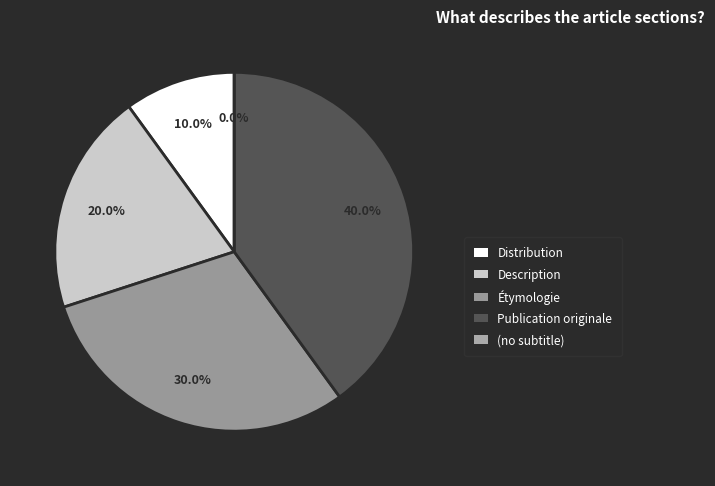

Do Publication originale and Distribution together represent more than half of the pie?

No